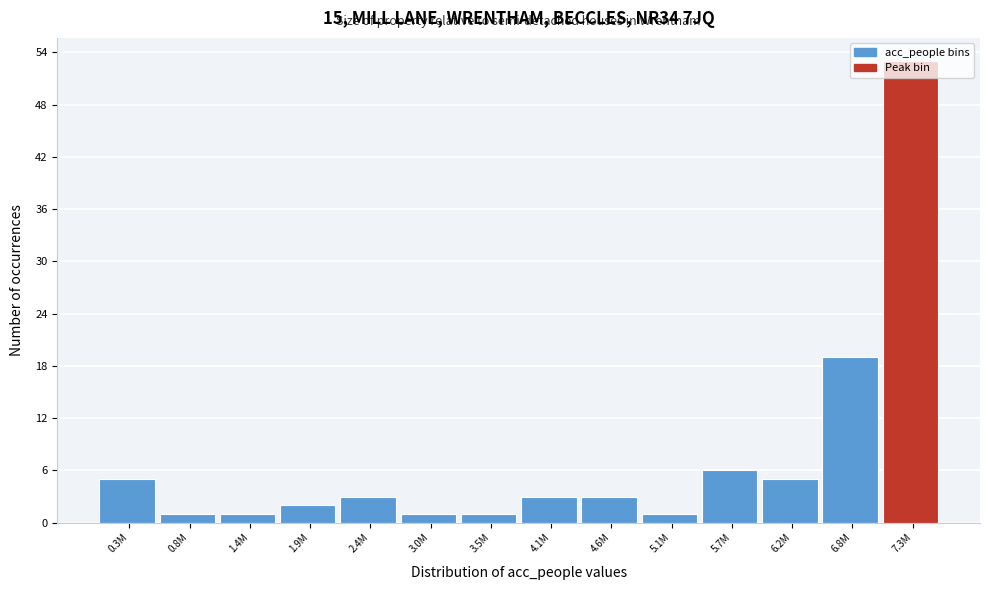

Which category has the highest value across all series?

7.3M